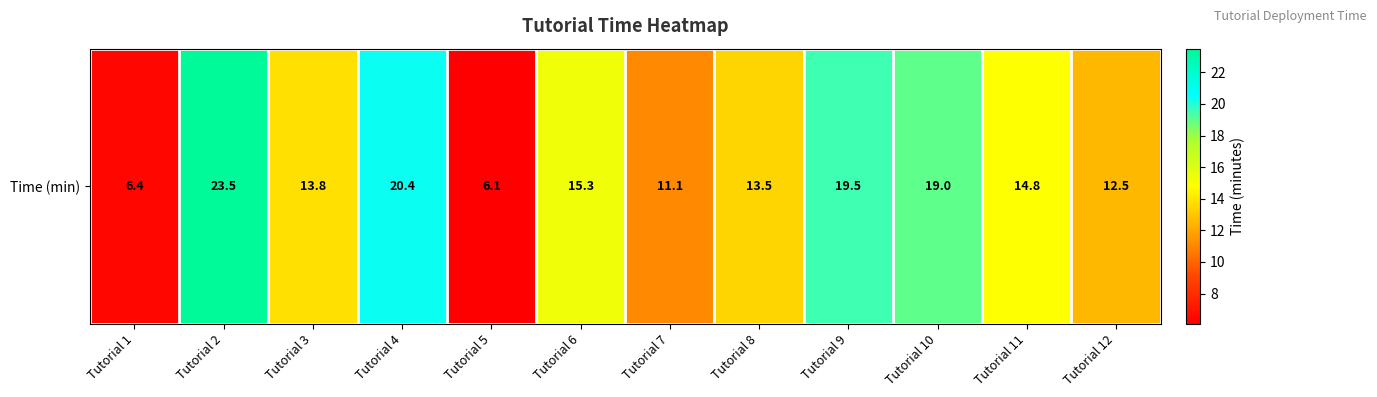

List the labels in order of value, largest first.

Tutorial 2, Tutorial 4, Tutorial 9, Tutorial 10, Tutorial 6, Tutorial 11, Tutorial 3, Tutorial 8, Tutorial 12, Tutorial 7, Tutorial 1, Tutorial 5